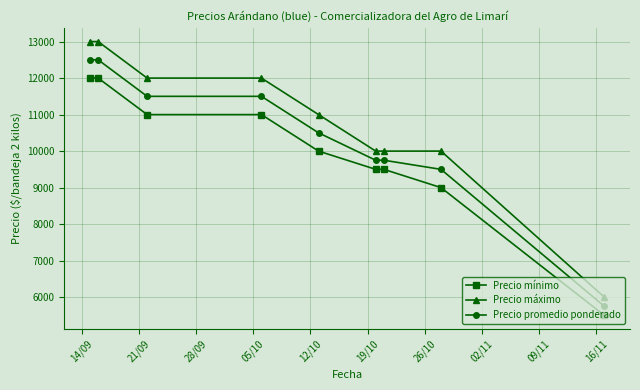

Is this an area chart (filled region under the line)?

No